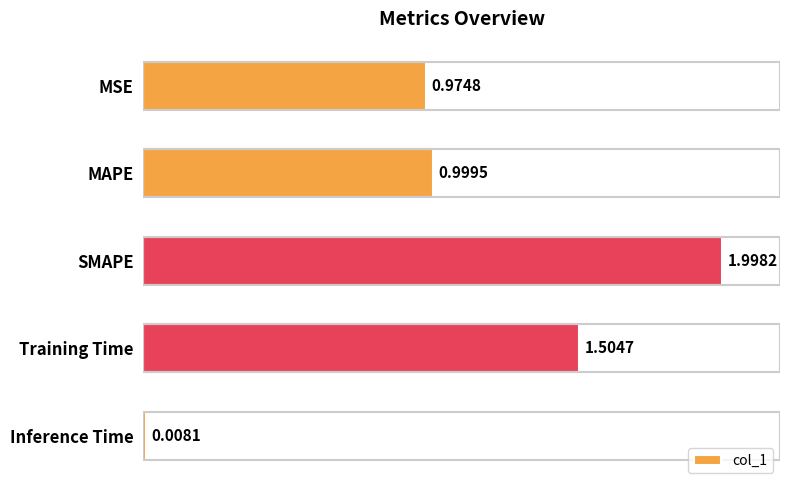

How many bars are there in total?

5